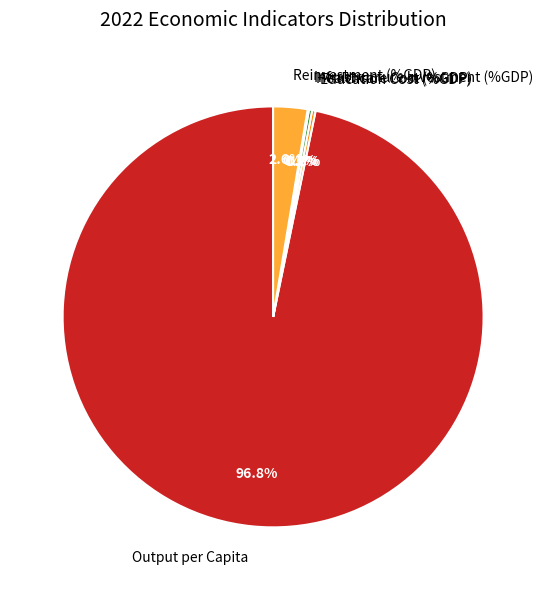

Which slice represents more than half of the pie?

Output per Capita